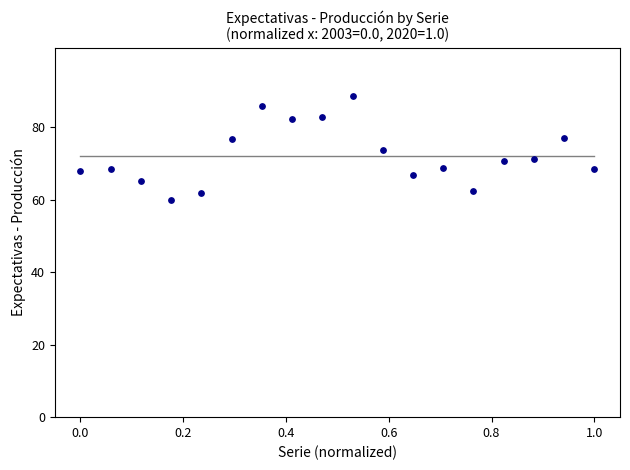

What is the range of Y values (max minus min)?

28.6